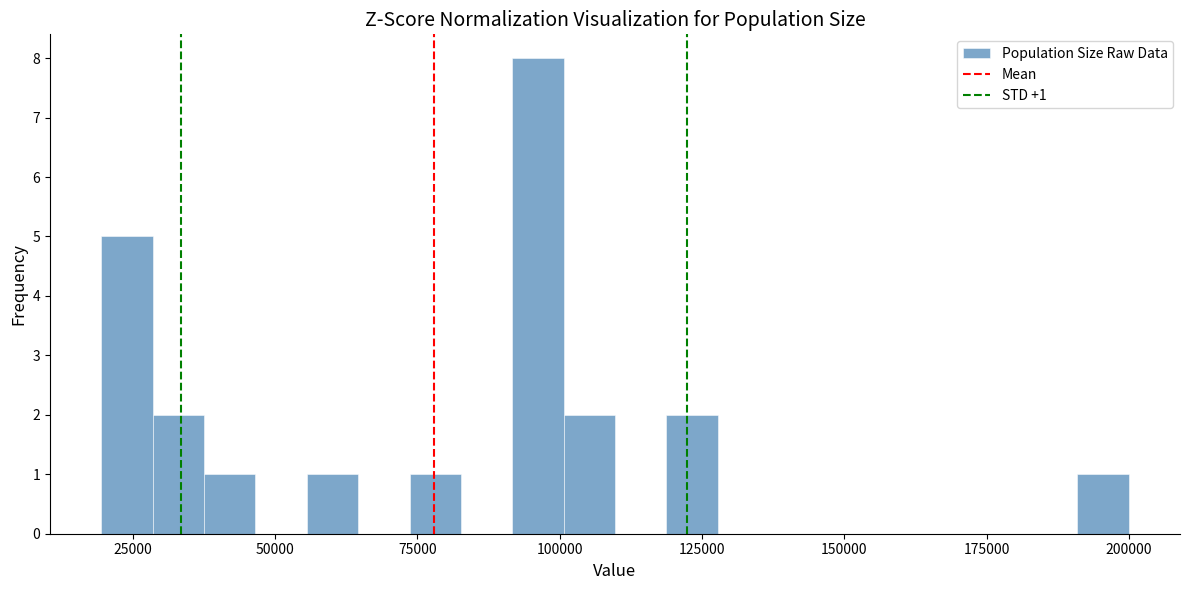

Read against the x-axis, roughly where is the centre of the tallest bar?

95000